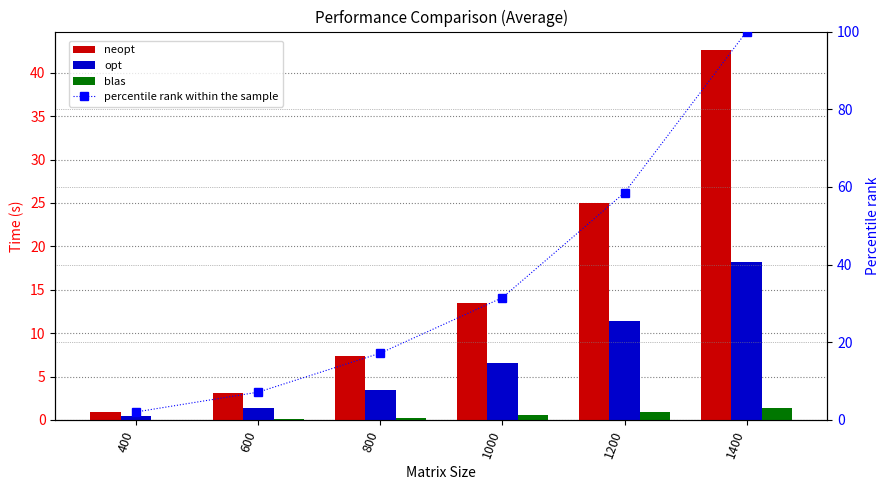

Rank the categories by blas value from lowest to highest.

400, 600, 800, 1000, 1200, 1400